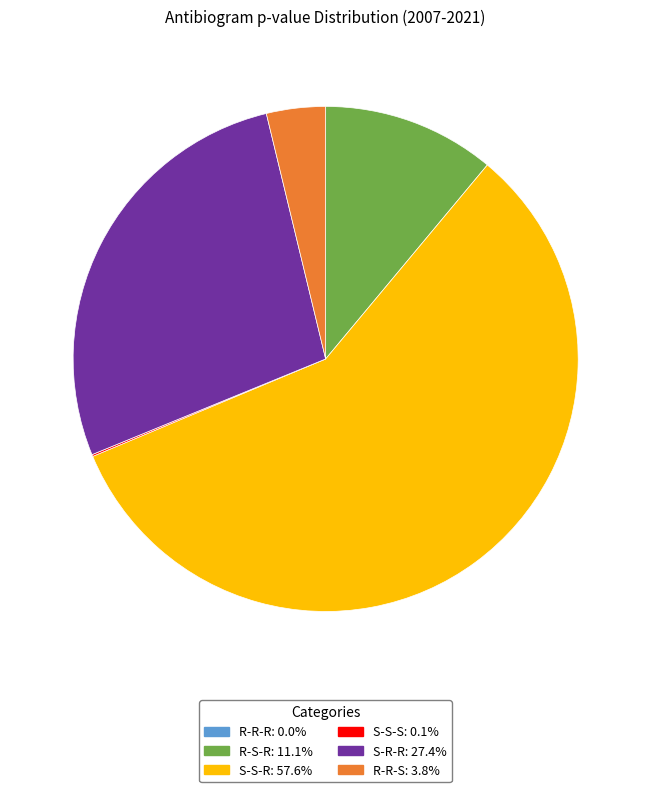

Do S-S-R and S-R-R together represent more than half of the pie?

Yes